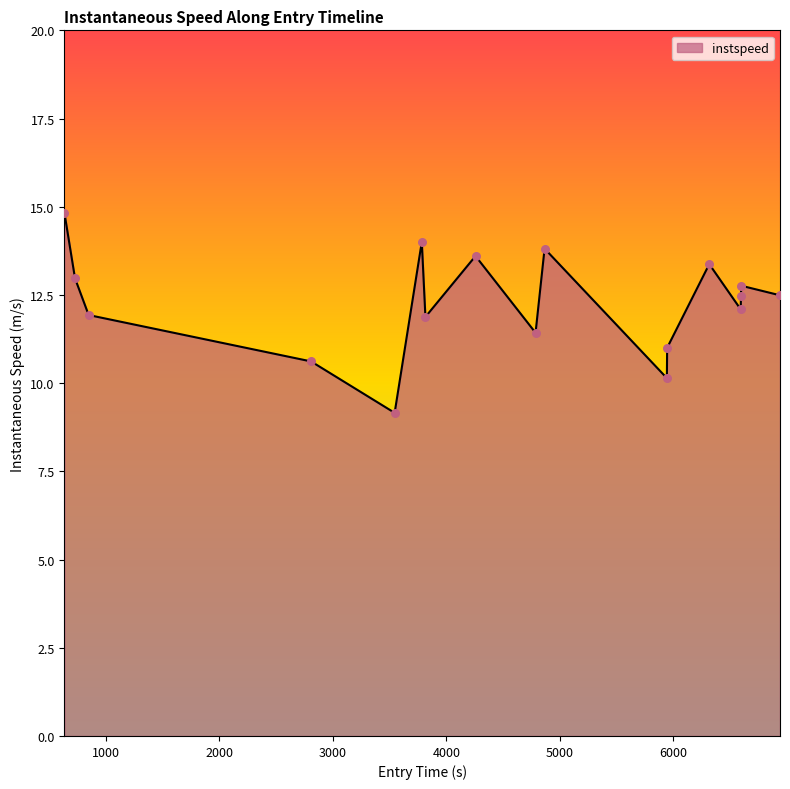

What is the difference between the maximum and minimum values?

5.7